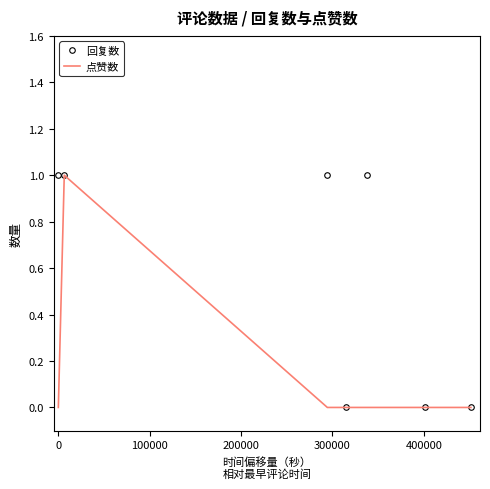

Which series has the largest total across all categories?

回复数